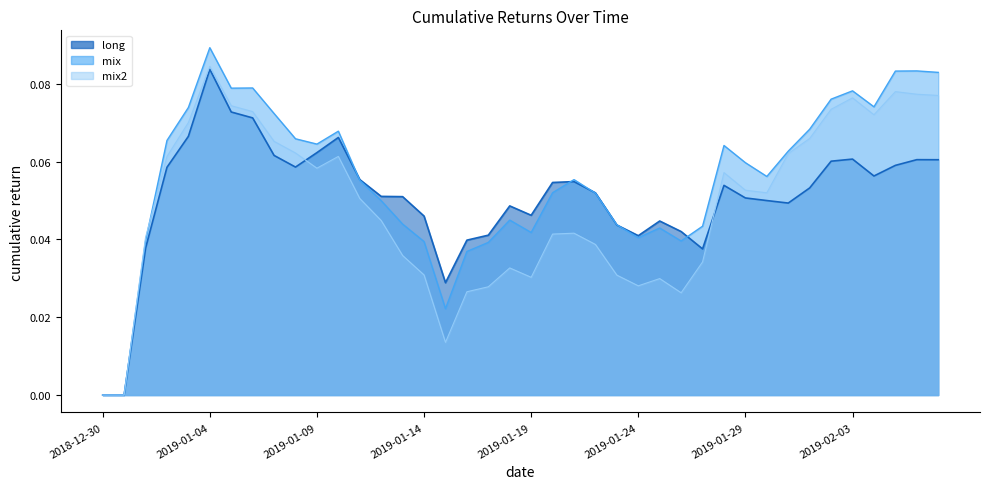

Which series has the largest total across all categories?

mix